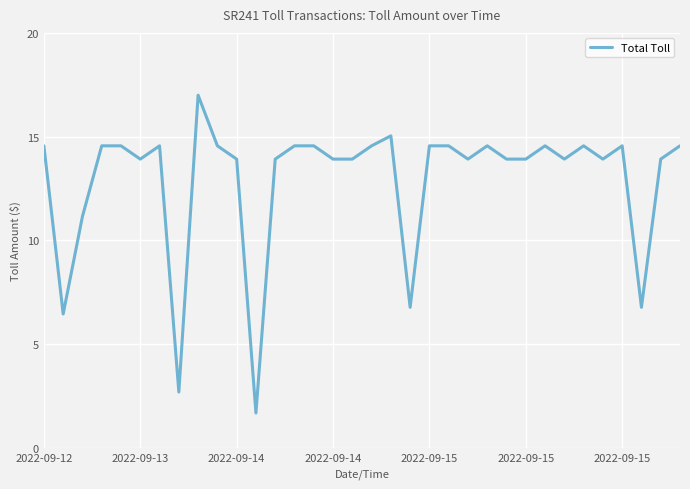

Count the number of values greater than 14.

17